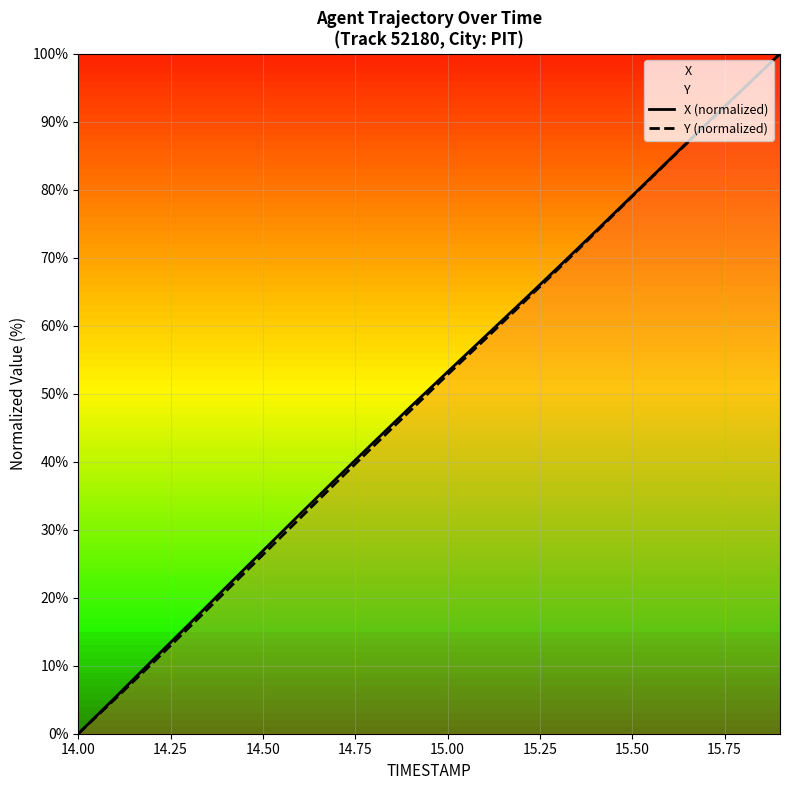

What is the value of the X (normalized) point at the 20th from the left?

100.0